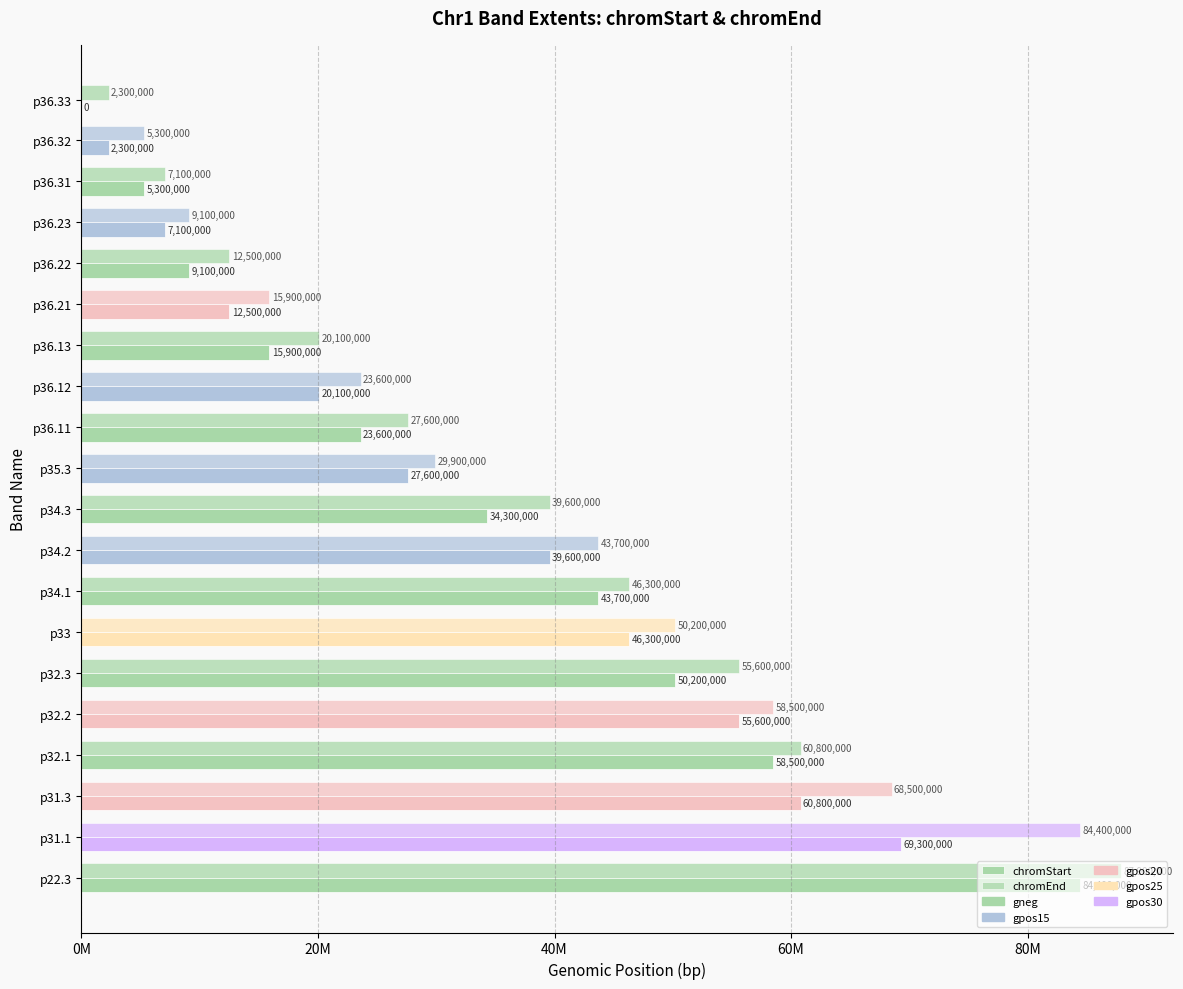

Rank the series by their average value, from highest to lowest.

chromEnd, chromStart